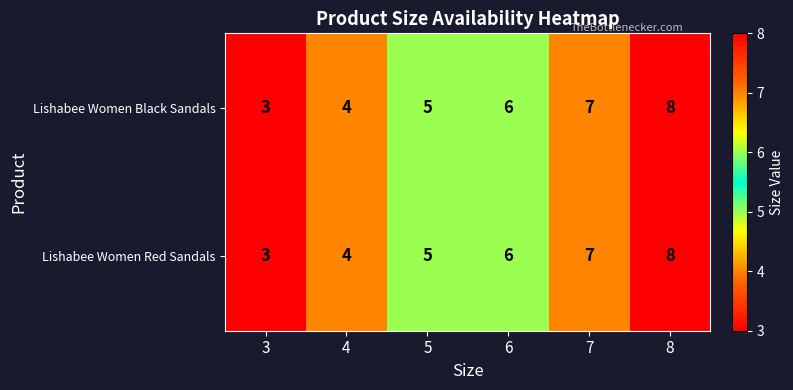

True or false: Lishabee Women Red Sandals has a value of 8 at 8.

True